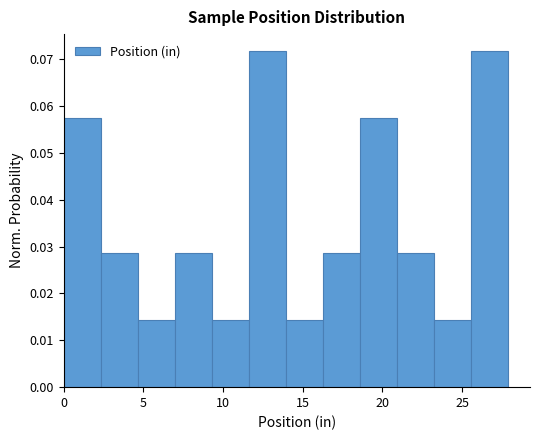

Reading left to right, transcribe this chart: for each bar, give the range it covers on the x-axis and its height. Neither the bar edges nor the heights are printed on the chart, so give them approximately, as read against the axes.

0.0 to 2.5: 0.057
2.5 to 4.5: 0.029
4.5 to 7.0: 0.014
7.0 to 9.5: 0.029
9.5 to 11.5: 0.014
11.5 to 14.0: 0.072
14.0 to 16.5: 0.014
16.5 to 18.5: 0.029
18.5 to 21.0: 0.057
21.0 to 23.0: 0.029
23.0 to 25.5: 0.014
25.5 to 28.0: 0.072